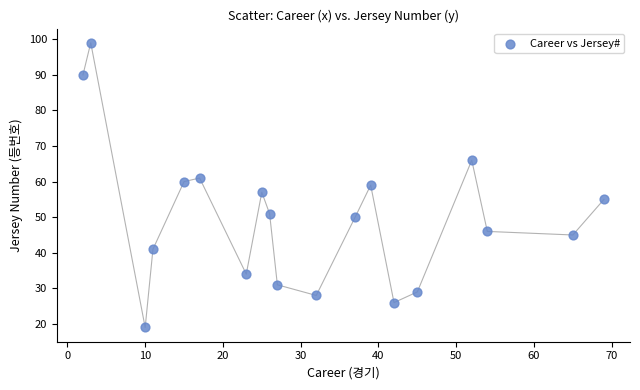

What is the range of X values (max minus min)?

67